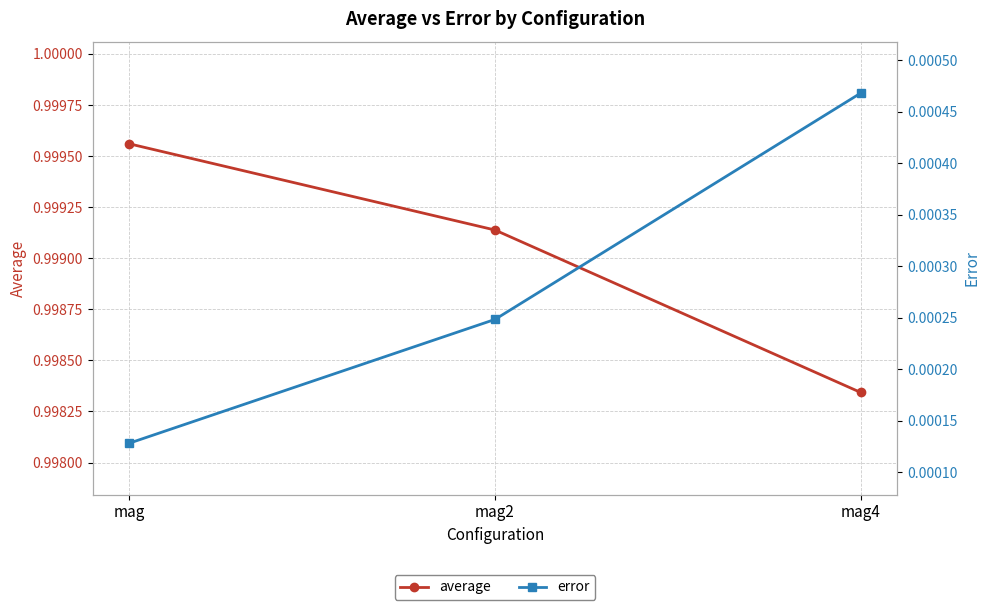

Reading left to right, extract all data points from this chart.

average: 1.0	1.0	1.0
error: 0.0	0.0	0.0